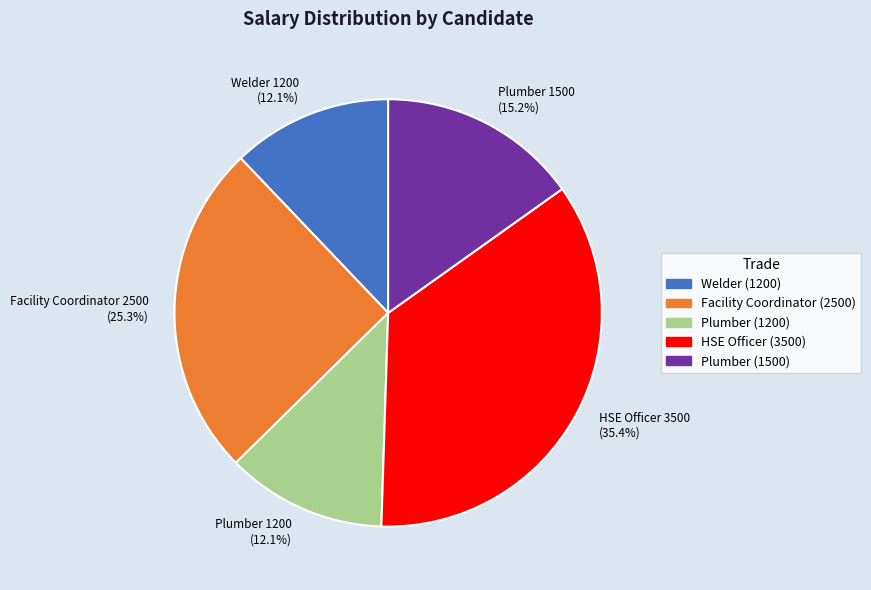

Combined, do Facility Coordinator 2500 (25.3%) and Plumber 1500 (15.2%) account for over 50%?

No